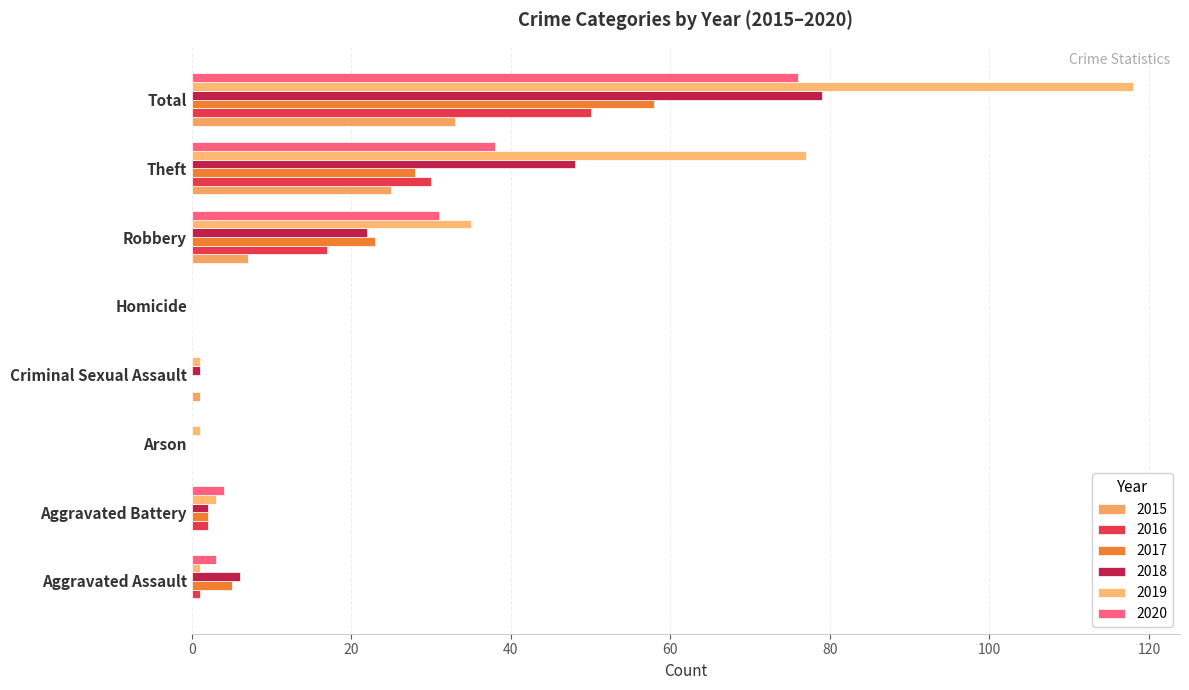

List the series in order of their peak value, highest first.

2019, 2018, 2020, 2017, 2016, 2015